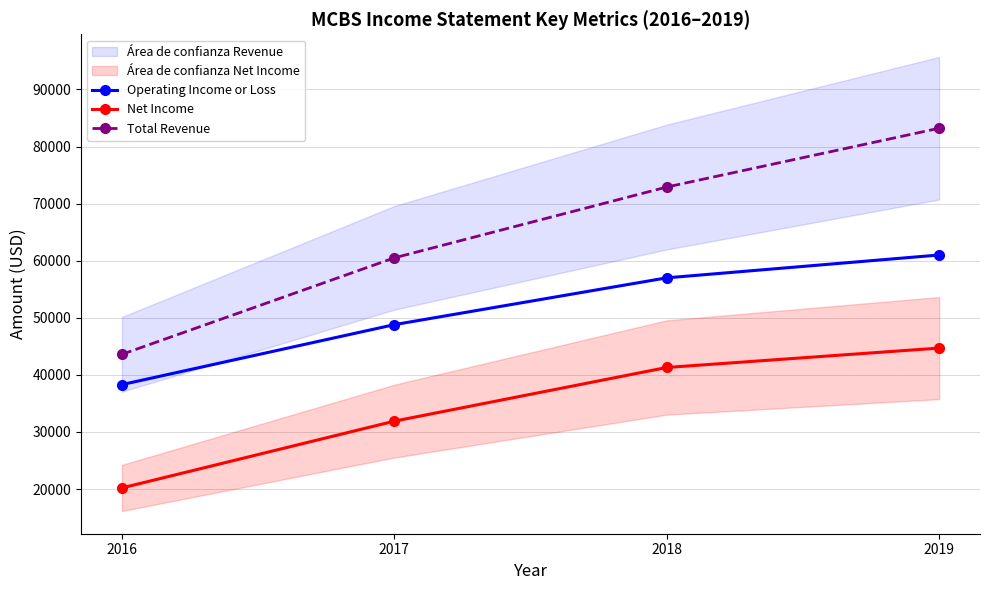

True or false: Operating Income or Loss has a value of 24145 at 2017.

False